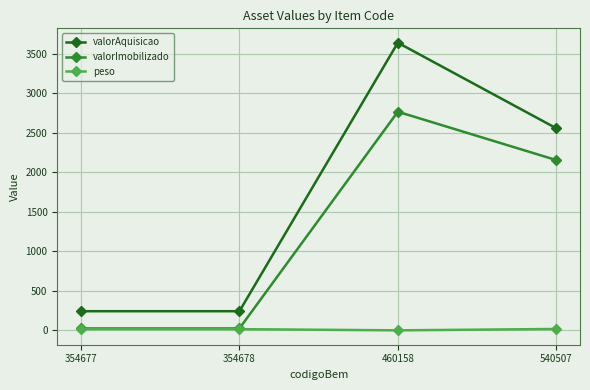

True or false: peso and valorAquisicao intersect in this chart.

False